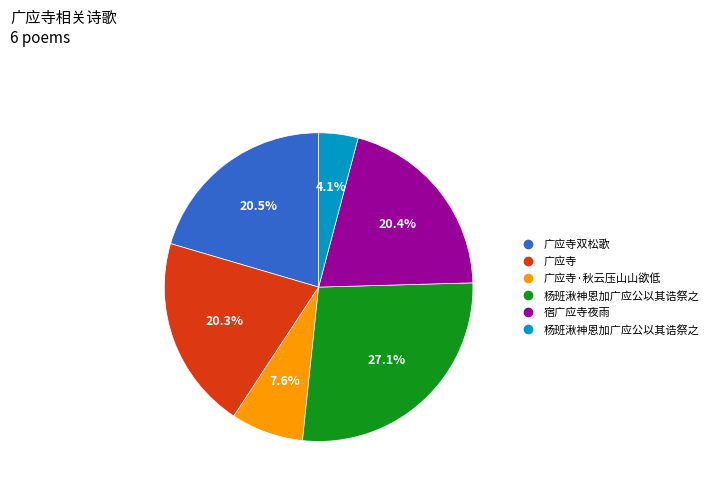

Does any single category account for the majority?

No